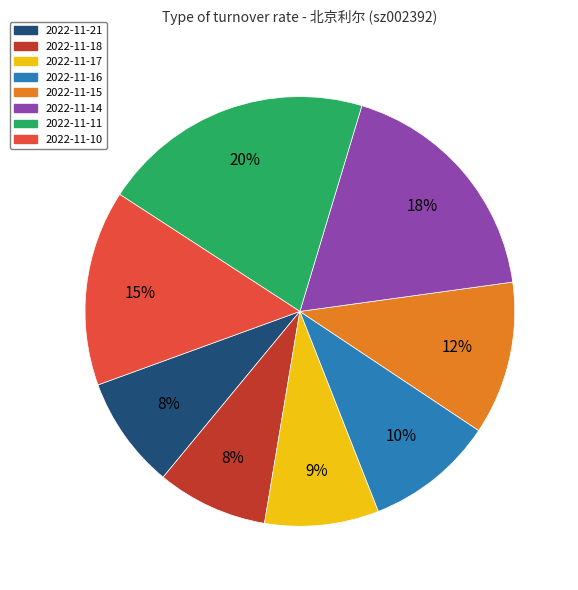

How many segments does this pie chart have?

8